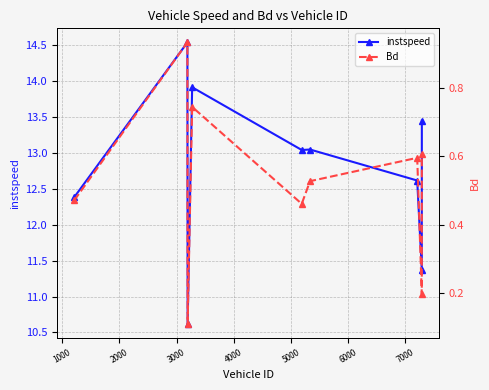

Reading left to right, transcribe all the data shown in this chart.

instspeed: 12.4	14.5	10.6	13.9	13.0	13.0	12.6	11.4	13.5
Bd: 0.5	0.9	0.1	0.7	0.5	0.5	0.6	0.2	0.6